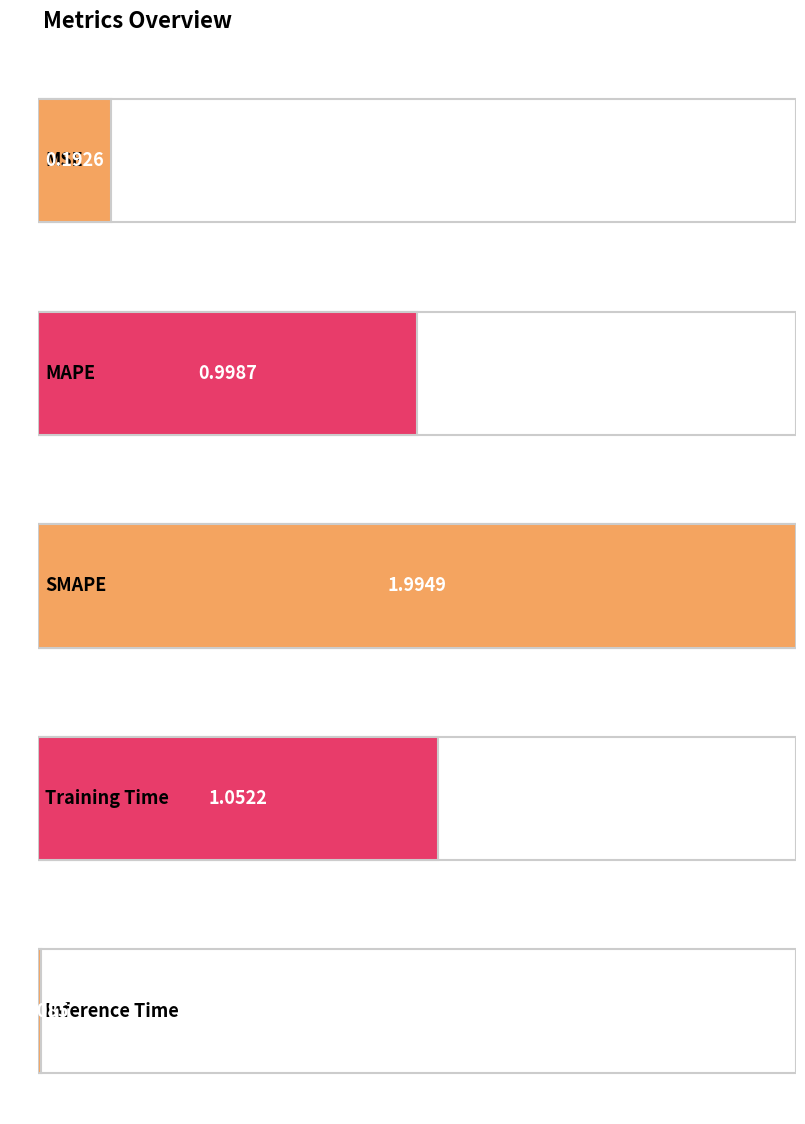

At which label is the value closest to 1?

MAPE